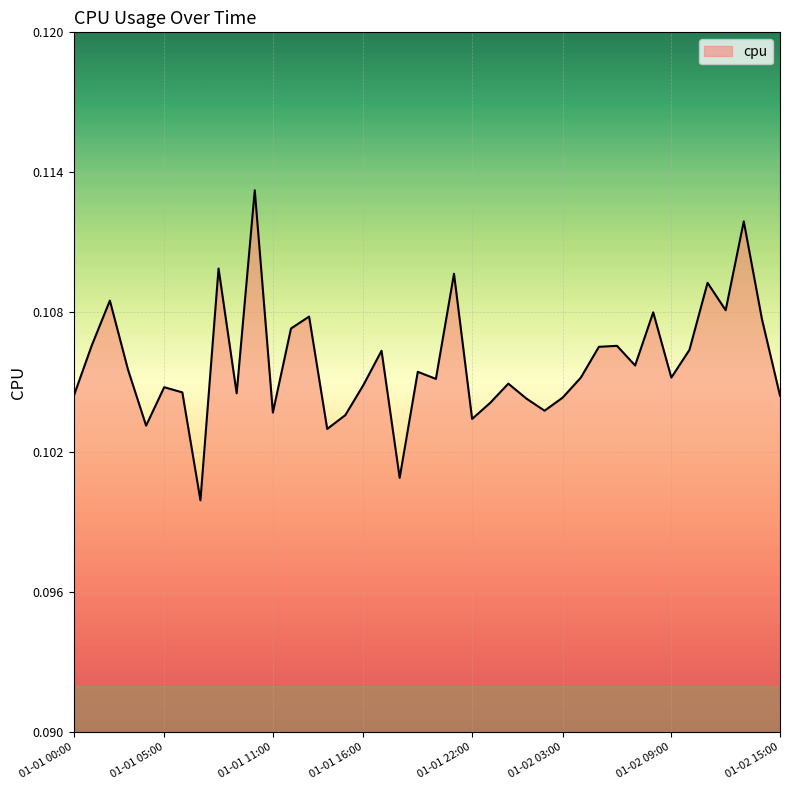

What is the average value?

0.1